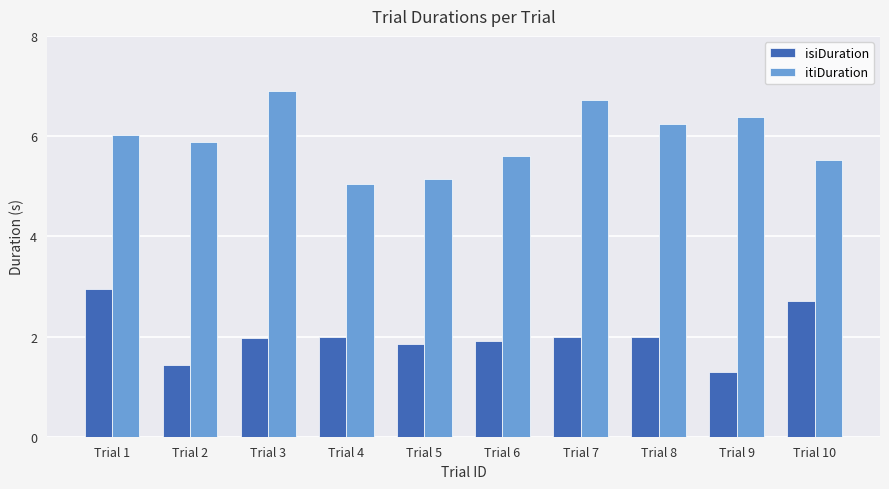

What are all the series names shown in the legend?

isiDuration, itiDuration